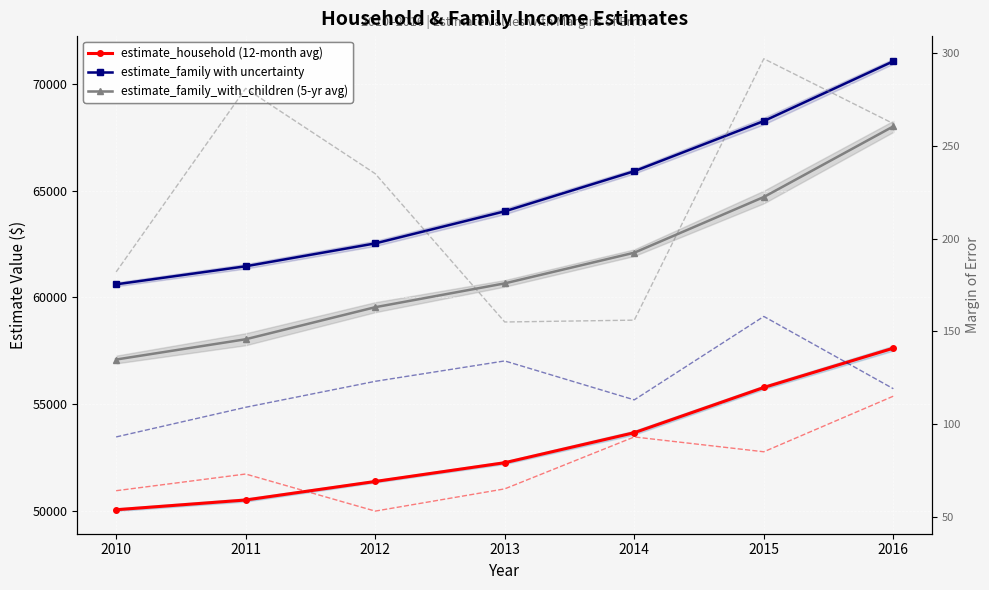

Which series changed the most between 2013 and 2014?

estimate_family